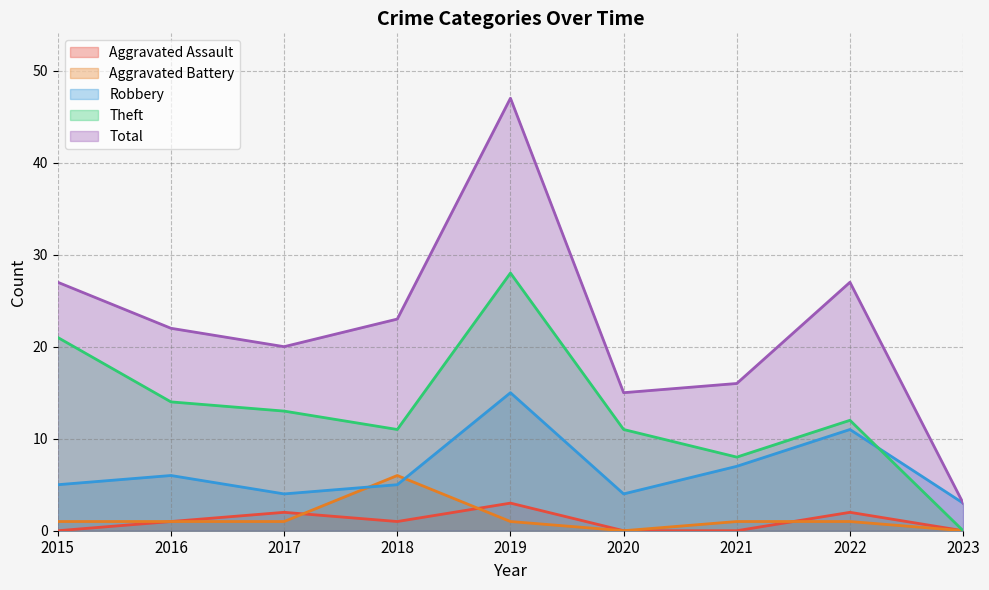

What is the difference between the Theft values at 2016 and 2018?

3